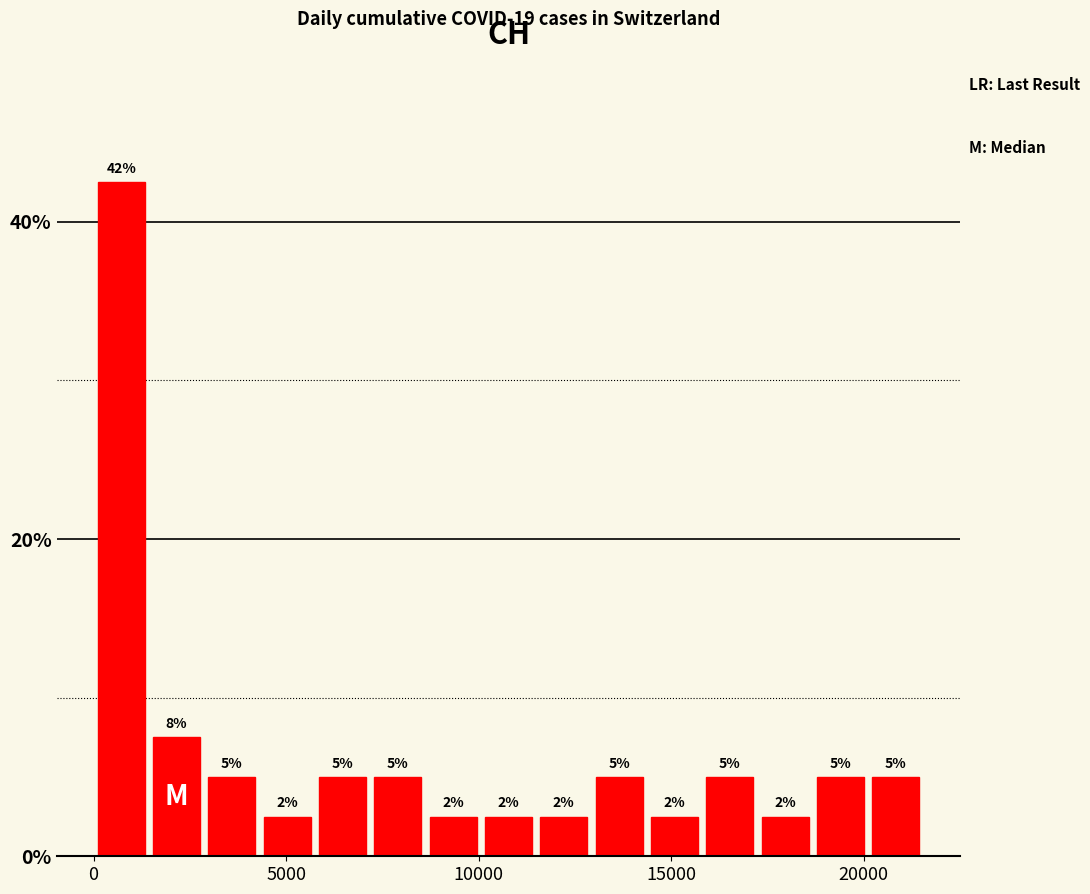

Read against the x-axis, roughly where is the centre of the tallest bar?

500